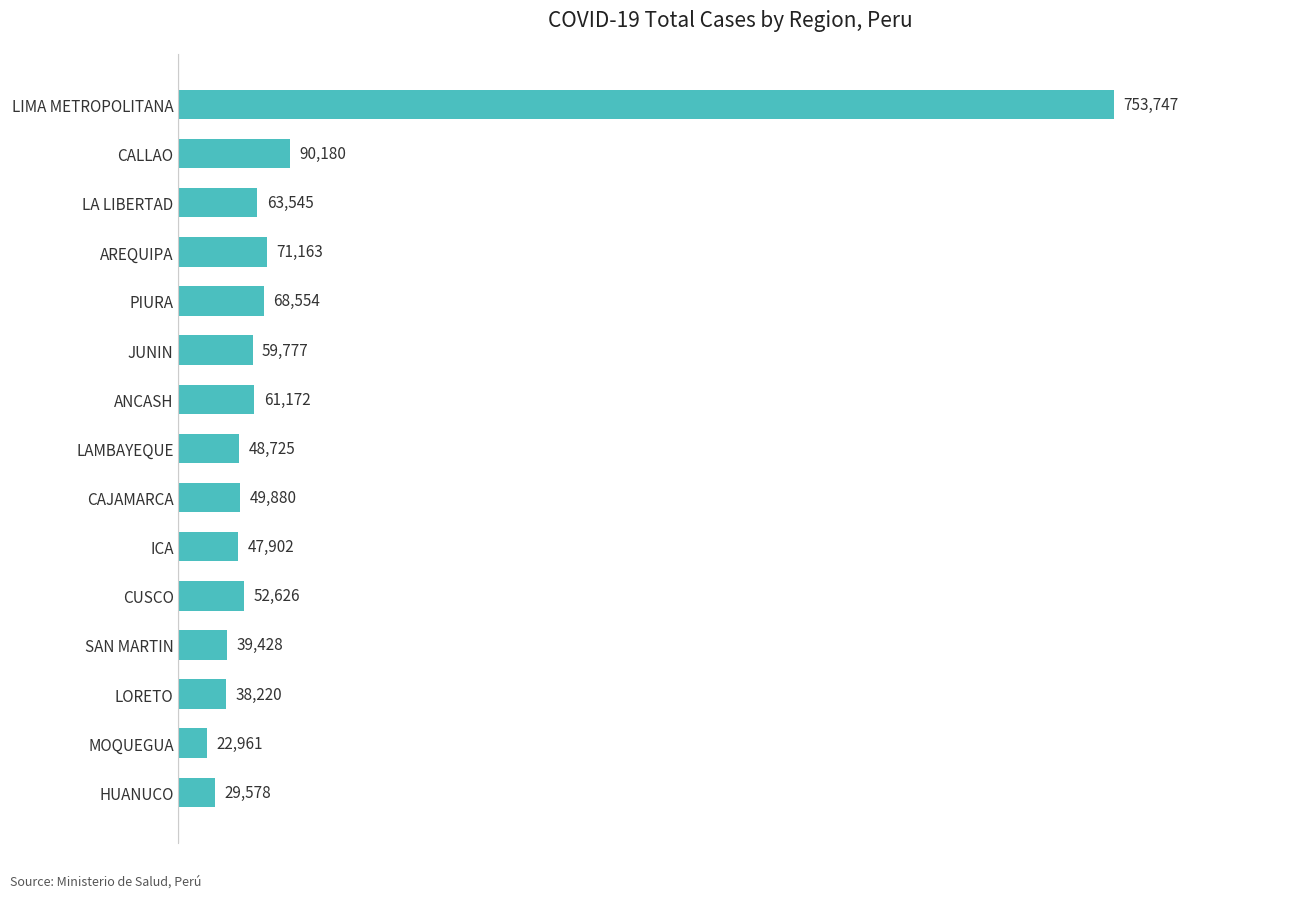

Which category has the lowest value across all series?

MOQUEGUA